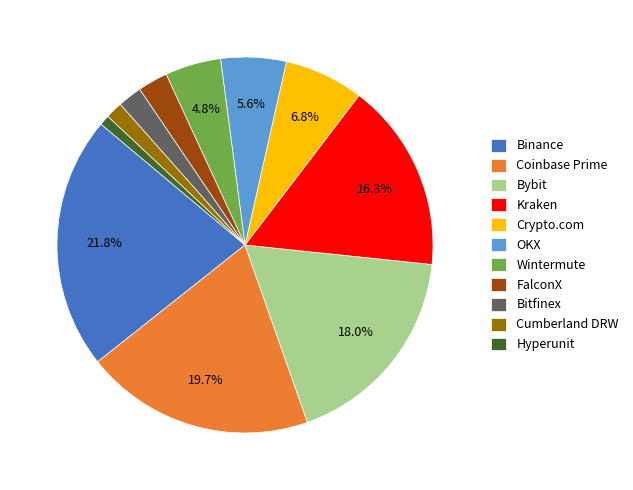

Which has a higher value, Hyperunit or Kraken?

Kraken